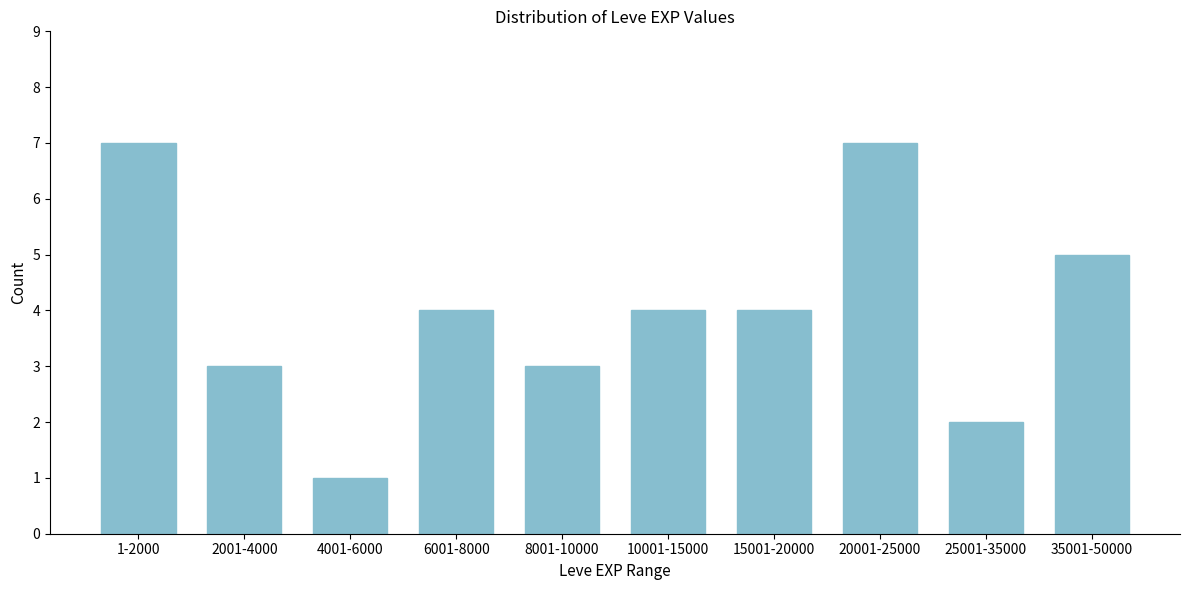

Reading left to right, what are all the values shown in this chart?

7	3	1	4	3	4	4	7	2	5